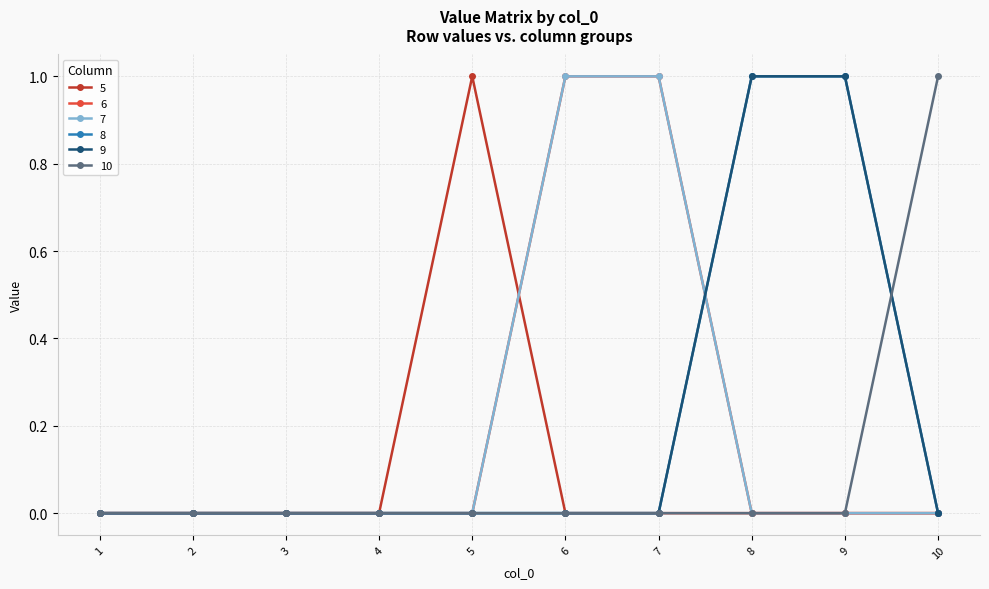

How many 9 values are between 0 and 1?

10